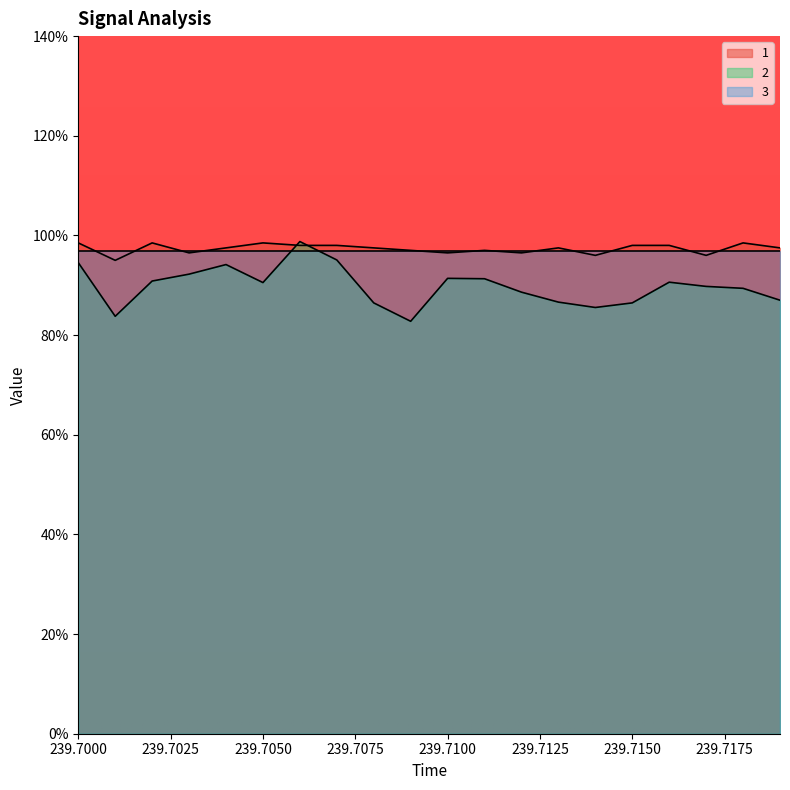

How many lines are shown in the chart?

3